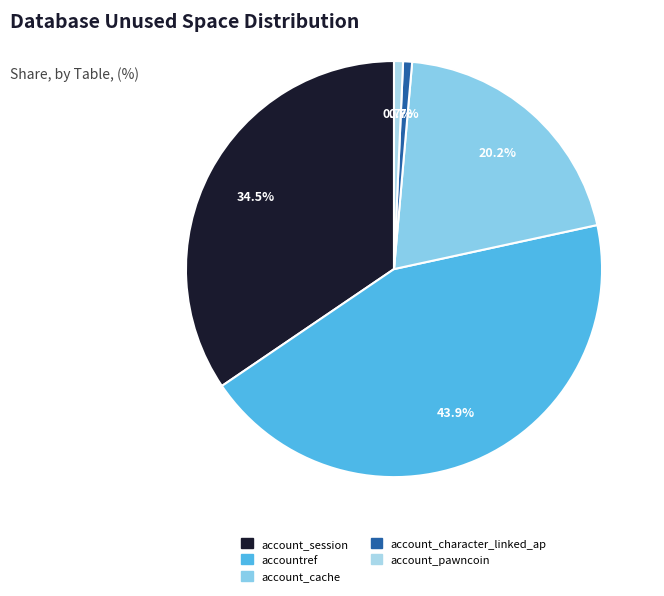

True or false: account_cache accounts for 20% of the total.

True